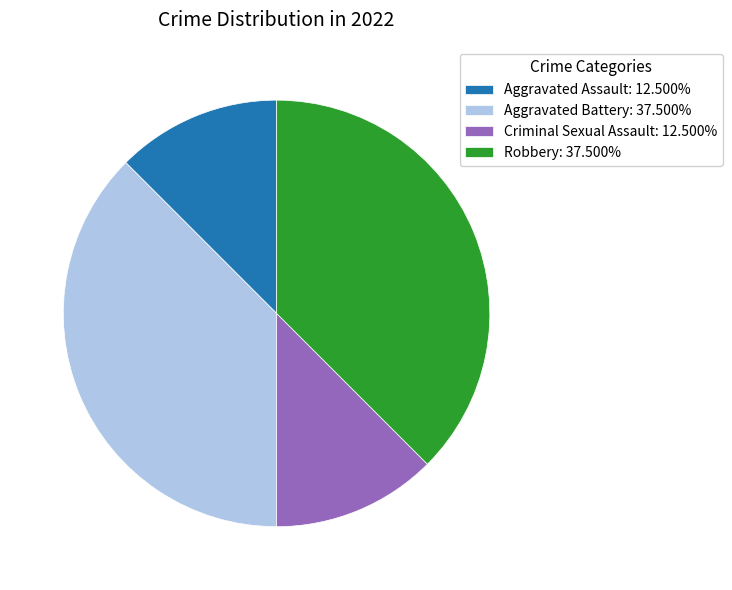

Count the number of slices in the pie.

4